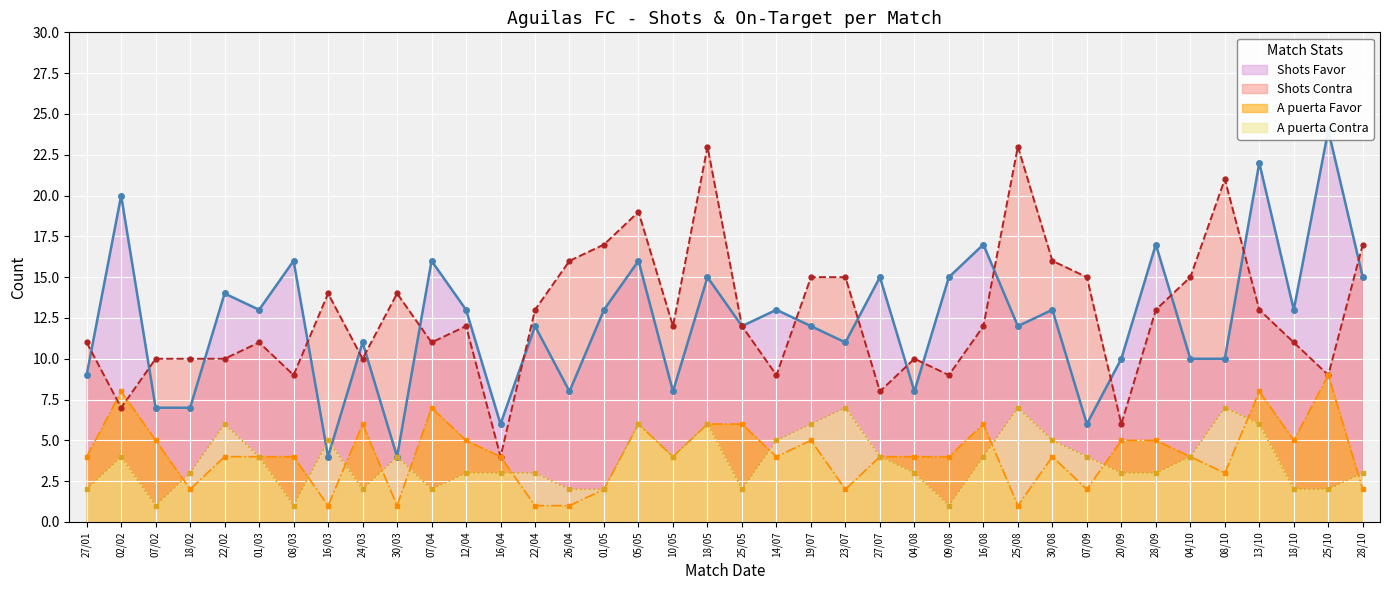

How many data points in Shots Favor are less than 13?

19